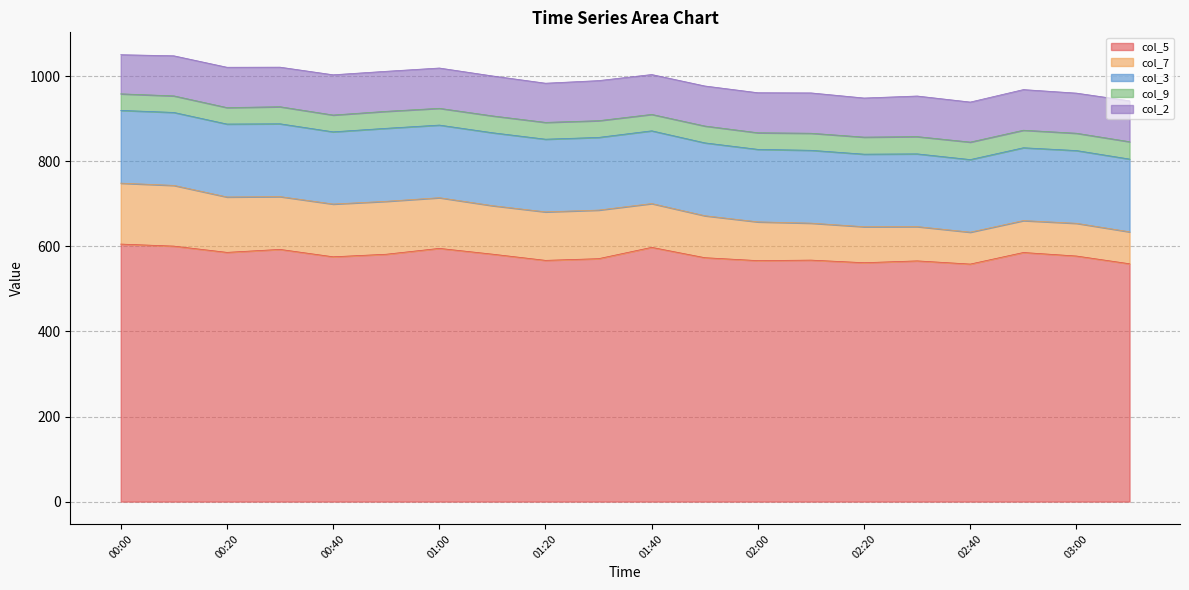

At which category does col_2 reach its first local valley?

00:30